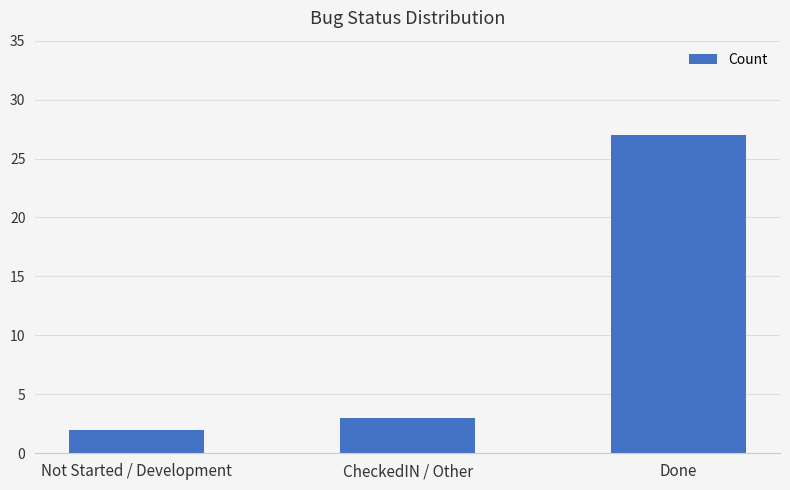

Is it true that the value at Not Started / Development is 2?

True